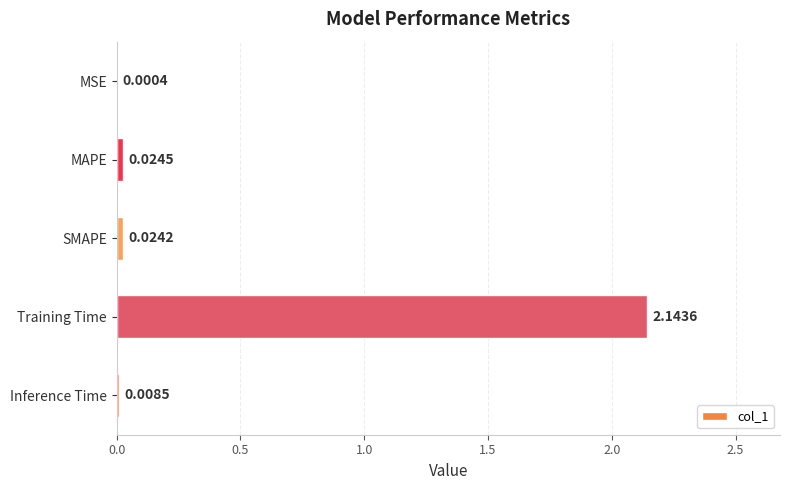

At which label is the value closest to 1?

MAPE